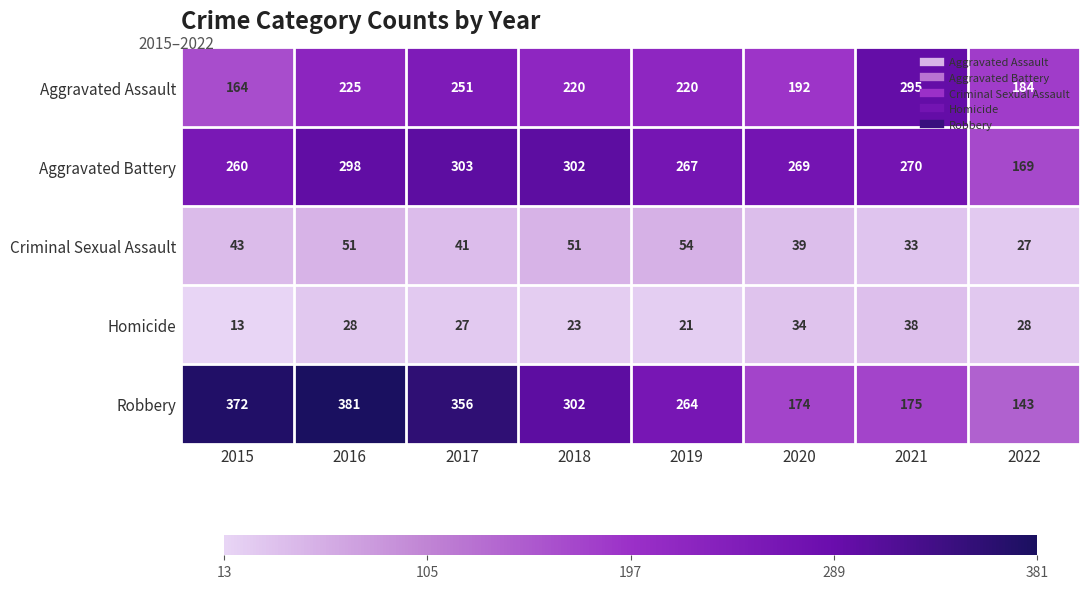

Count the number of data series in this chart.

5